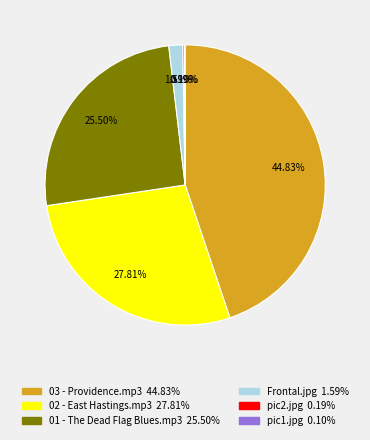

Does 03 - Providence.mp3 account for over 50% of the chart?

No